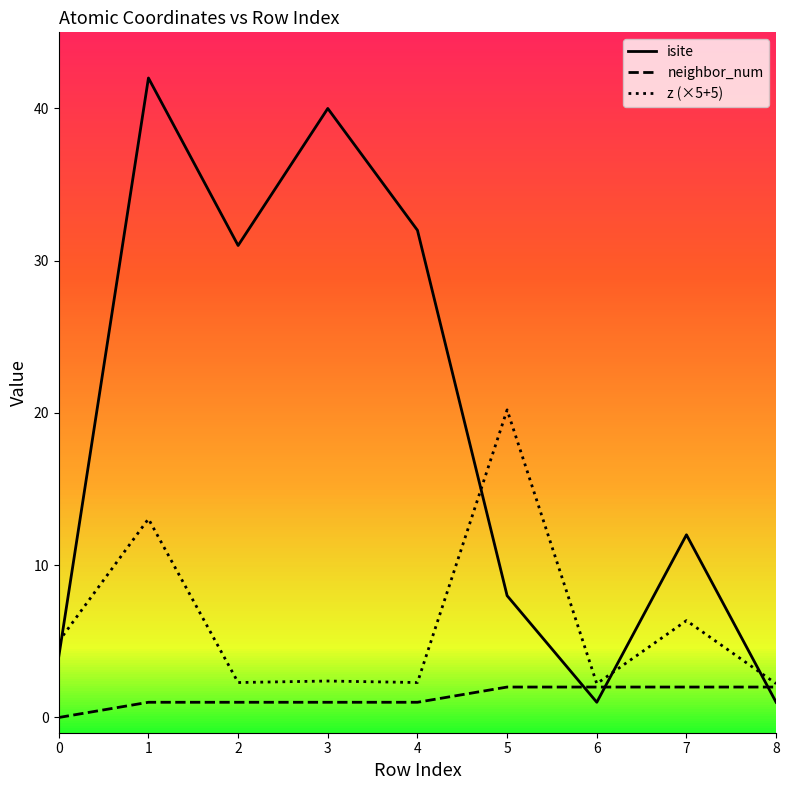

At how many categories does at least one series exceed 9?

6